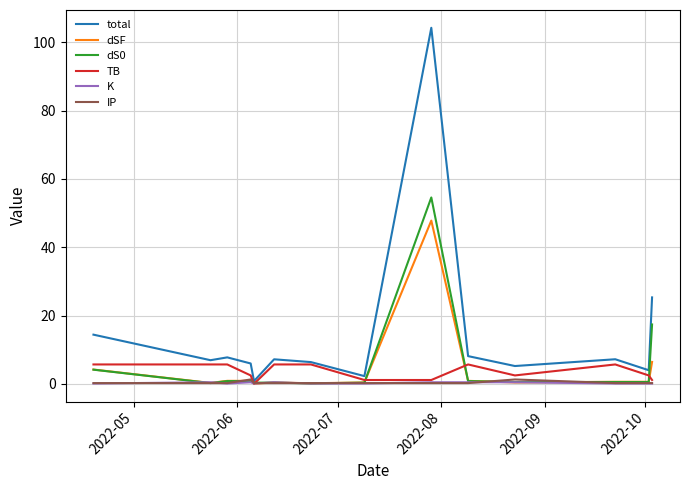

What is the maximum value for total?

104.3